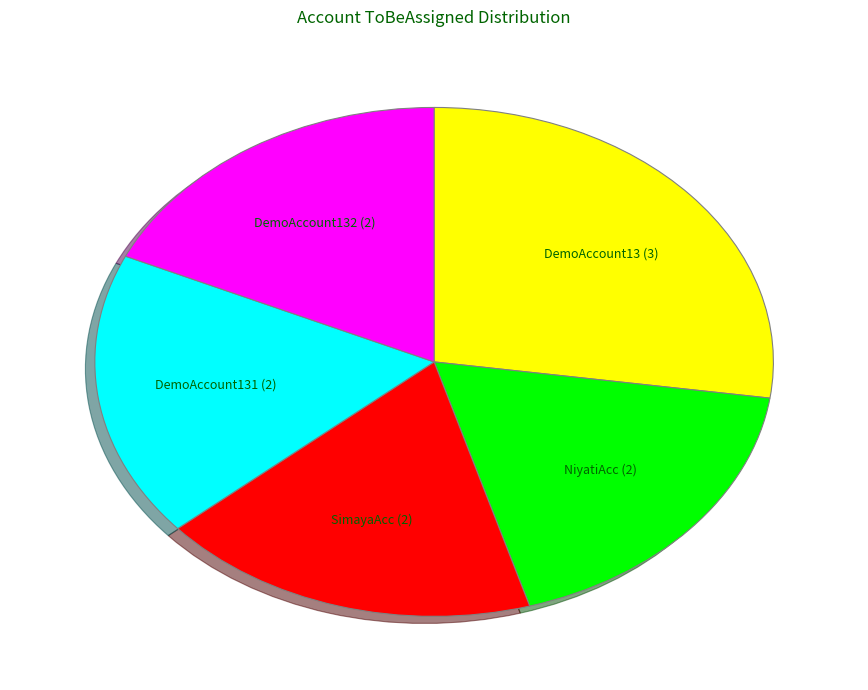

Which slice is the largest?

DemoAccount13